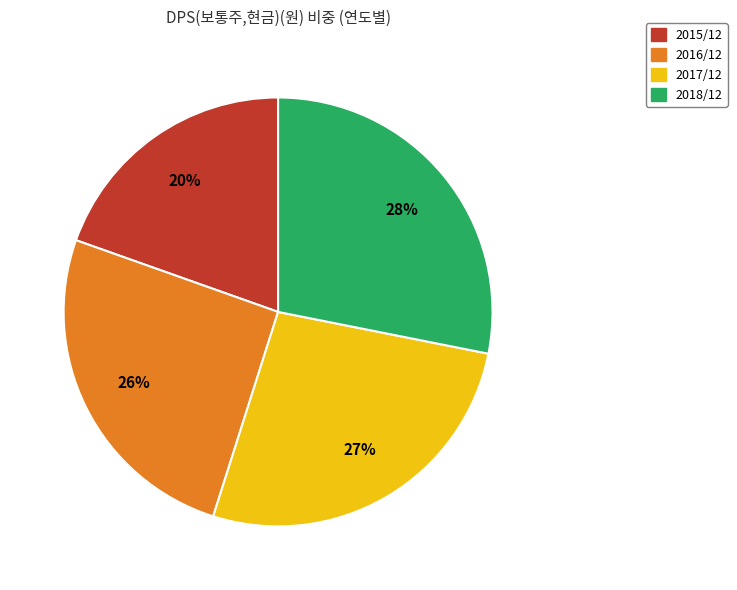

Is there any slice that represents more than half of the pie?

No